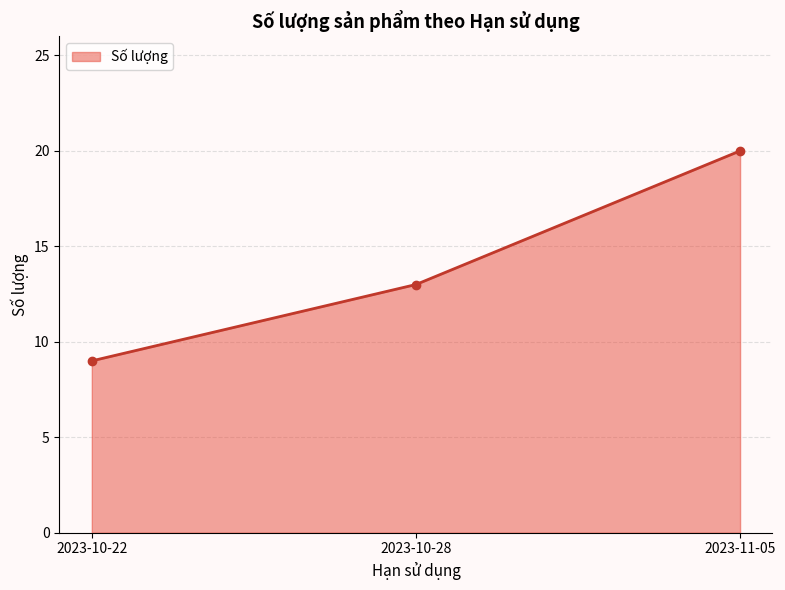

True or false: the data shows 20 at 2023-11-05.

True